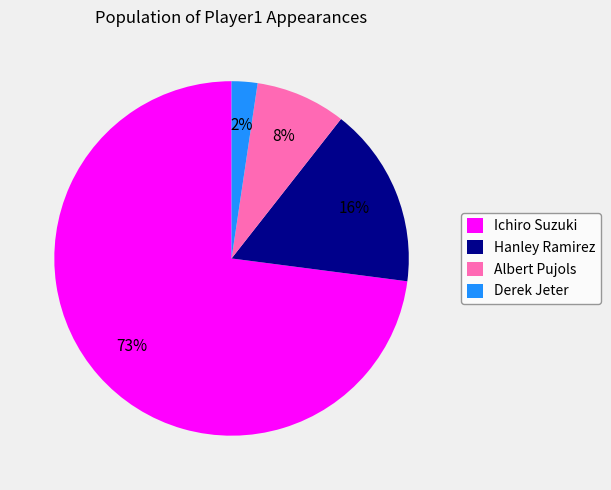

The Ichiro Suzuki slice represents 73% of the pie. True or false?

True